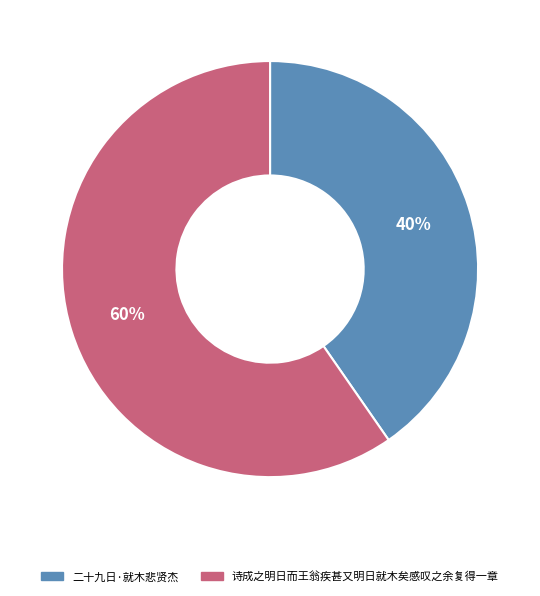

To the nearest percent, what percentage of the pie is 二十九日·就木悲贤杰?

40%